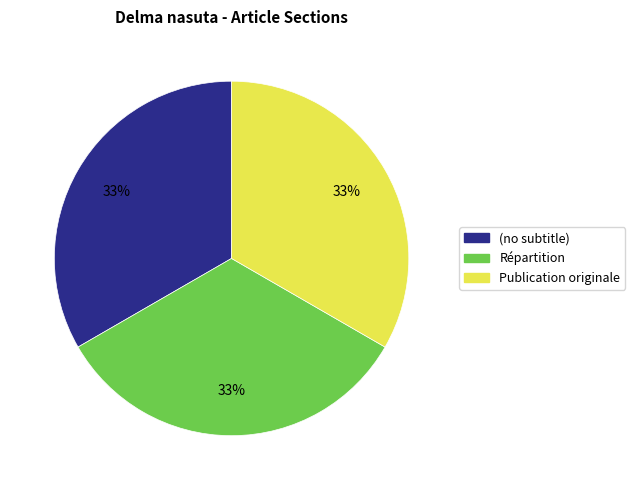

What percentage is the (no subtitle) slice, to the nearest percent?

33%